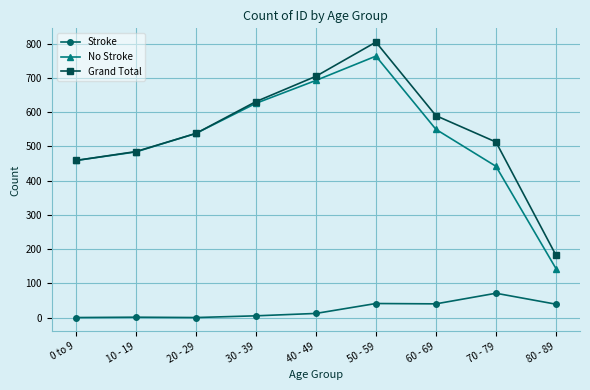

What is the difference between the No Stroke values at 10 - 19 and 60 - 69?

66